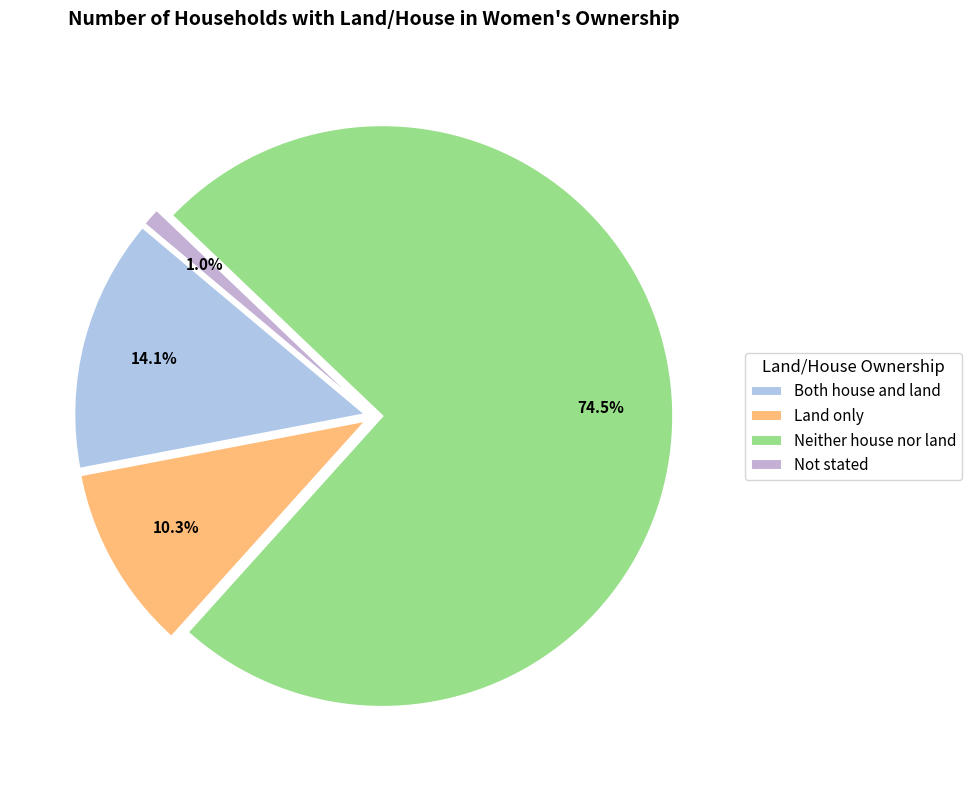

To the nearest percent, what is the combined percentage of Land only and Neither house nor land?

85%